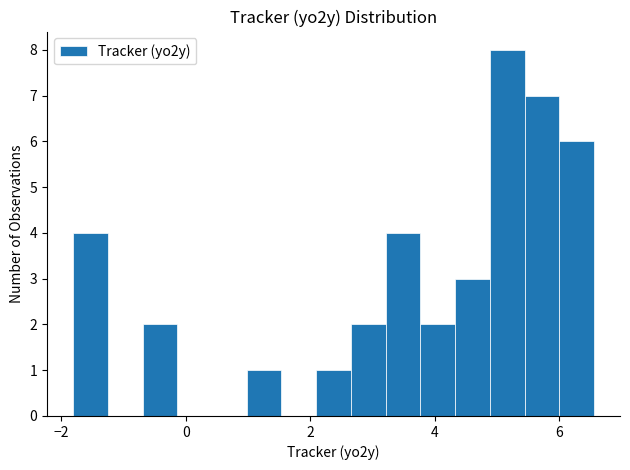

Read against the x-axis, roughly where is the centre of the tallest bar?

5.2